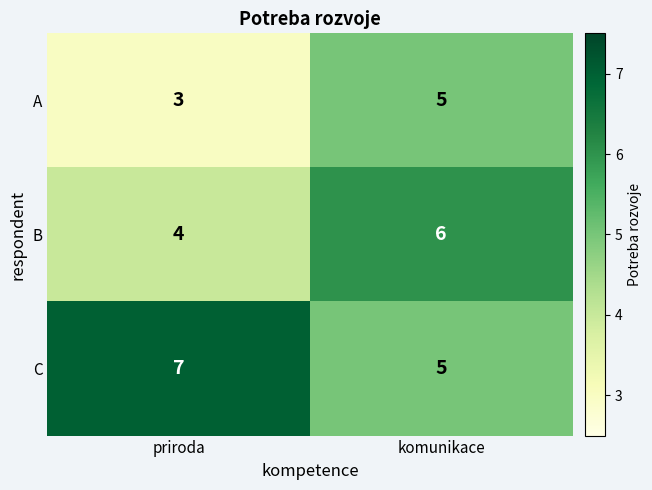

How many data points in A are less than 5?

1